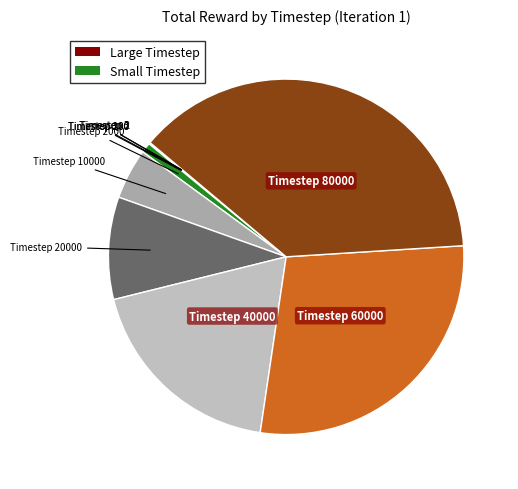

How many segments does this pie chart have?

10